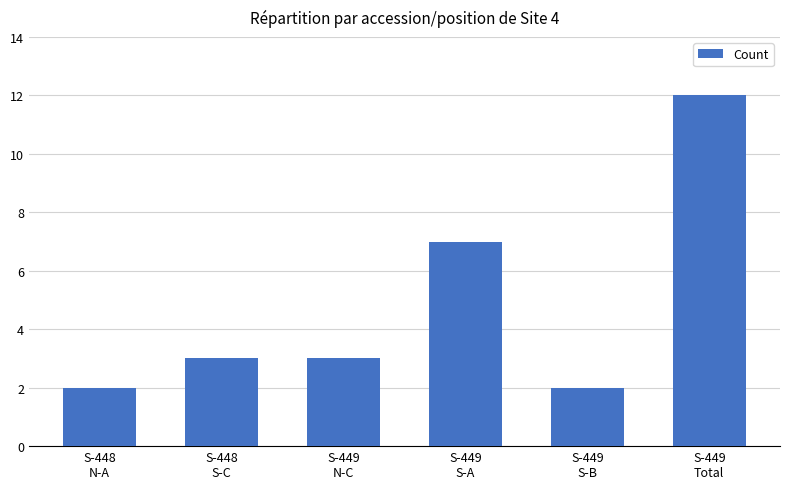

What is the difference between the maximum and minimum values?

10